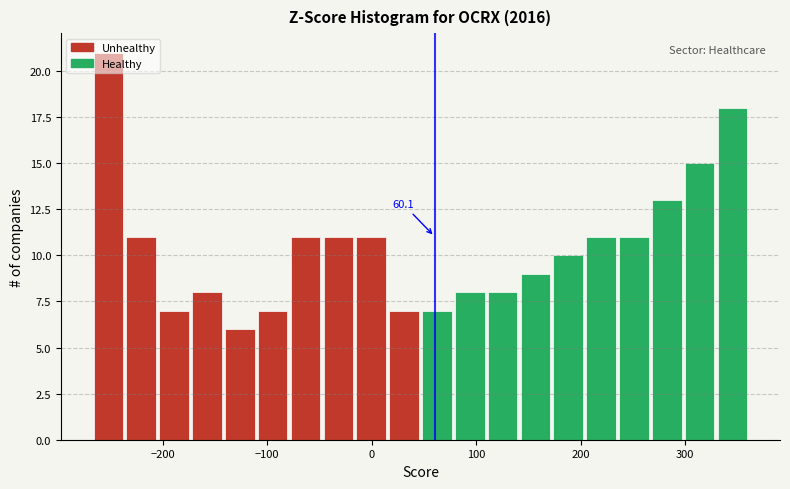

Around what value on the x-axis is the tallest bar? Give the approximate position of its centre, as read against the axis.

-250